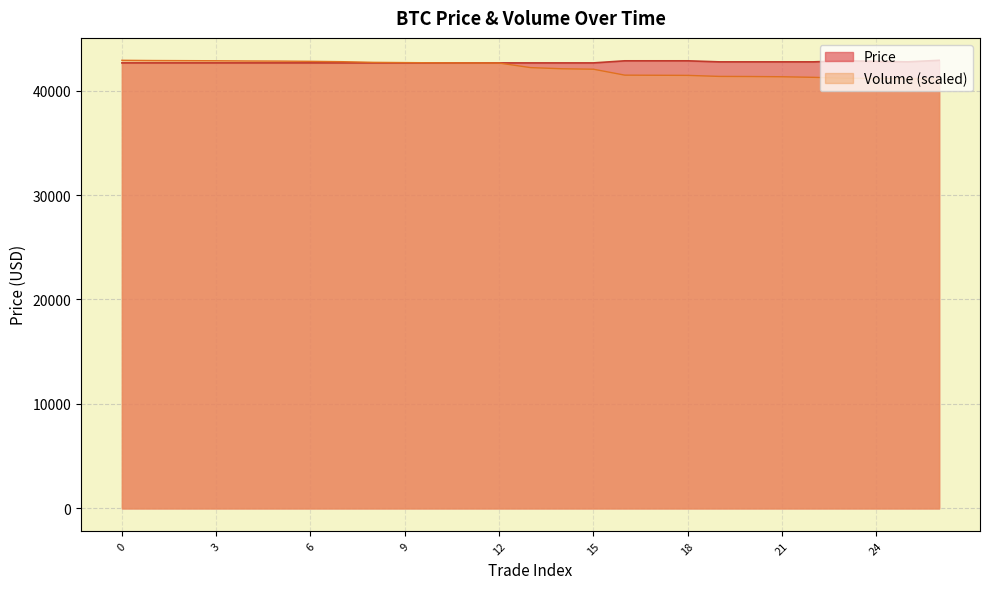

The Price series shows 42650.0 at 3. True or false?

True